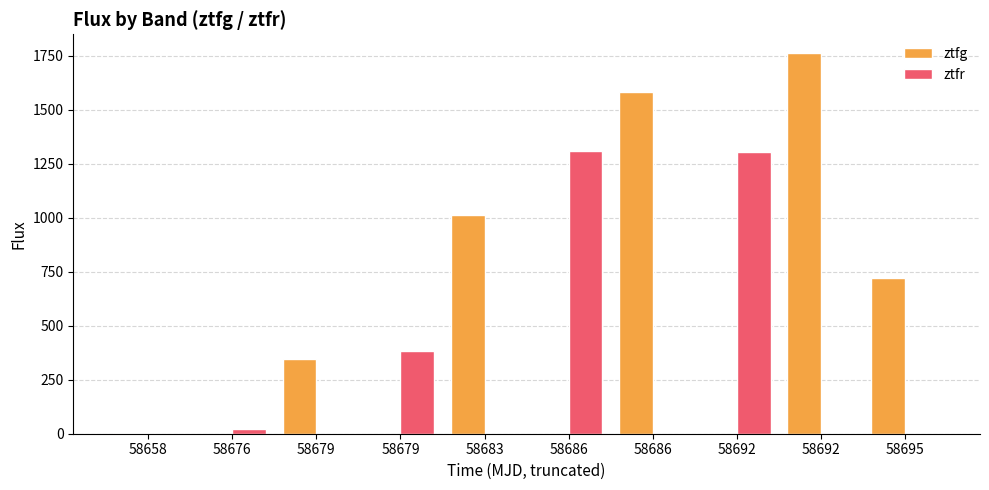

Reading left to right, what are all the values shown in this chart?

ztfg: 58658=5.5	58676=0.0	58679=345.7	58679=0.0	58683=1010.5	58686=0.0	58686=1580.3	58692=0.0	58692=1760.5	58695=722.7
ztfr: 58658=0.0	58676=22.3	58679=0.0	58679=381.8	58683=0.0	58686=1306.1	58686=0.0	58692=1304.3	58692=0.0	58695=0.0